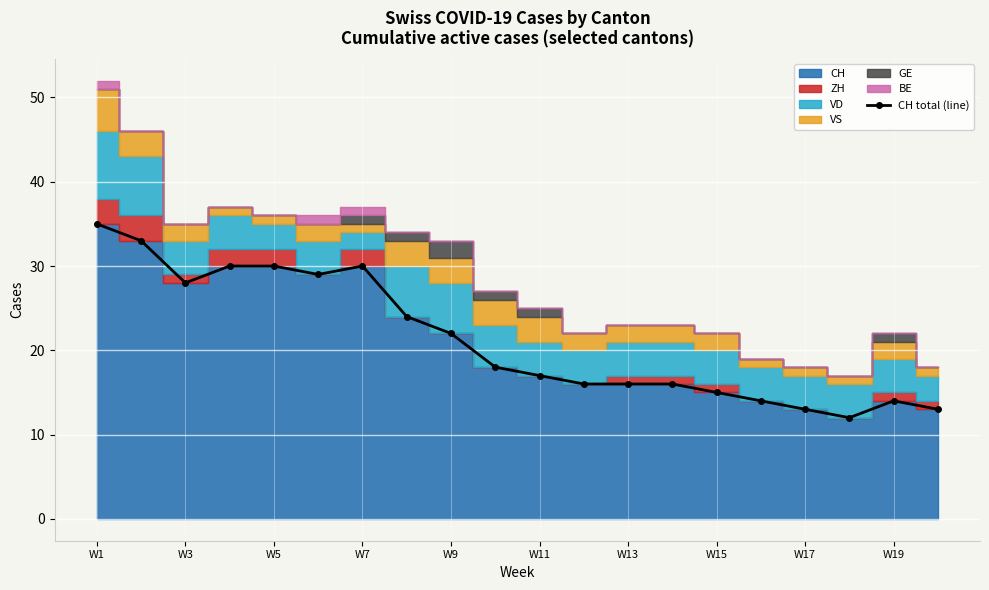

What is the lowest value of the CH total (line) series?

12